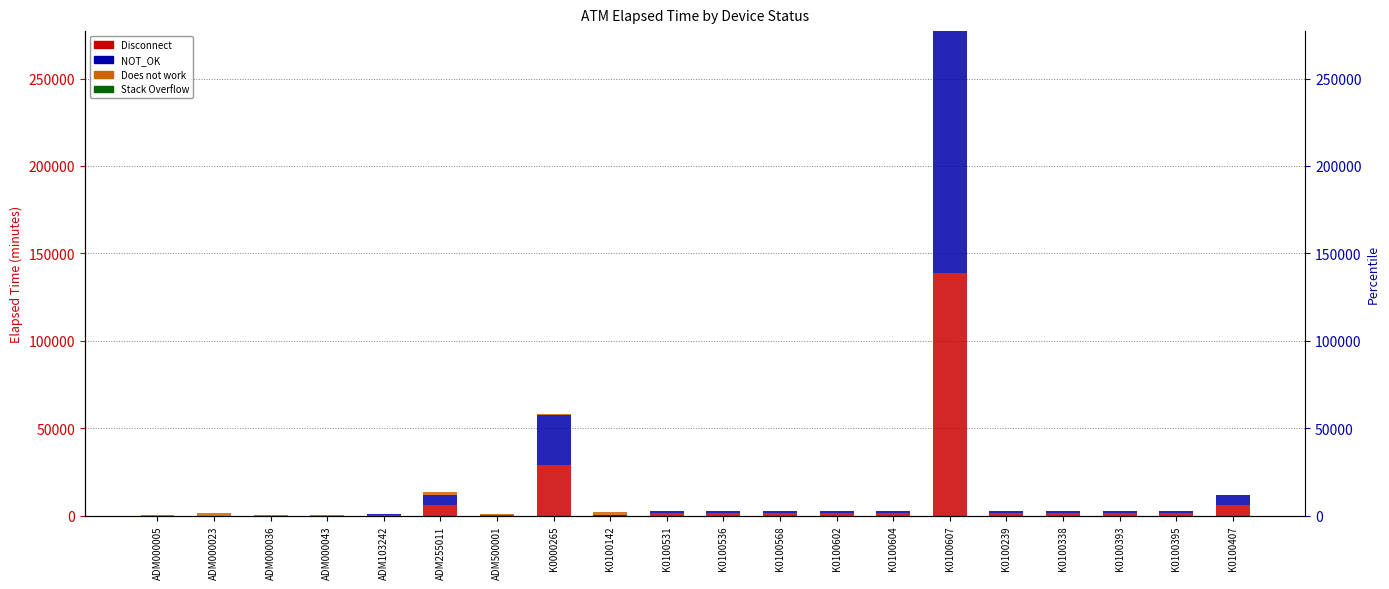

Reading left to right, extract all data points from this chart.

Disconnect: 0	30	30	30	375	5955	270	28845	60	1380	1409	1409	1395	1425	138568	1395	1409	1409	1409	5955
NOT_OK: 0	30	30	30	375	5955	270	28845	60	1380	1409	1409	1395	1425	138568	1395	1409	1409	1409	5955
Does not work: 90	1395	226	436	375	1650	390	466	1950	0	0	0	0	0	0	0	0	0	0	0
Stack Overflow: 60	0	0	0	0	0	0	0	0	0	0	0	0	0	0	0	0	0	0	0